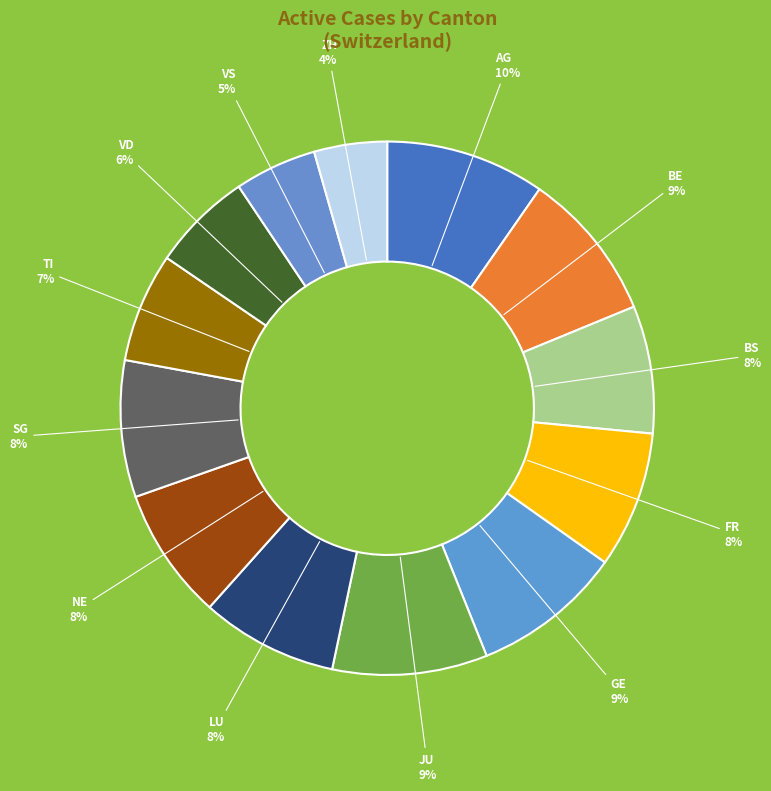

Which category has the smallest portion of the pie?

ZH